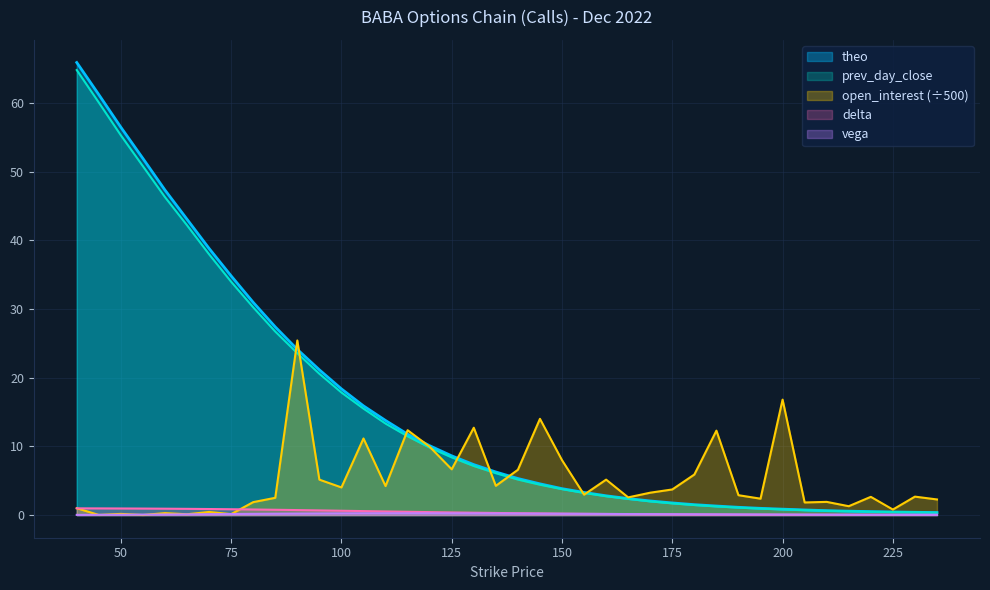

At how many categories does at least one series exceed 58?

2